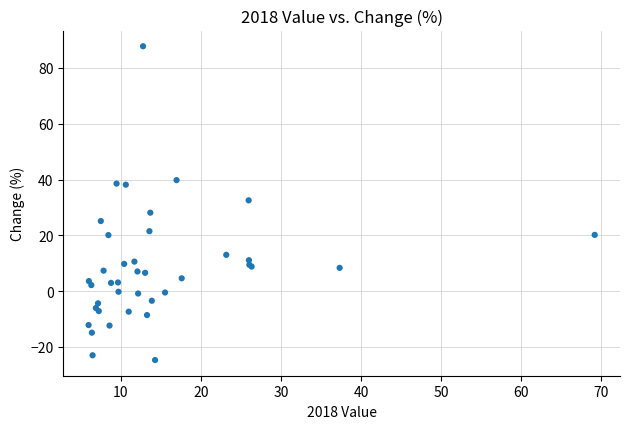

What Y value in the scatter plot is closest to 31?

32.5